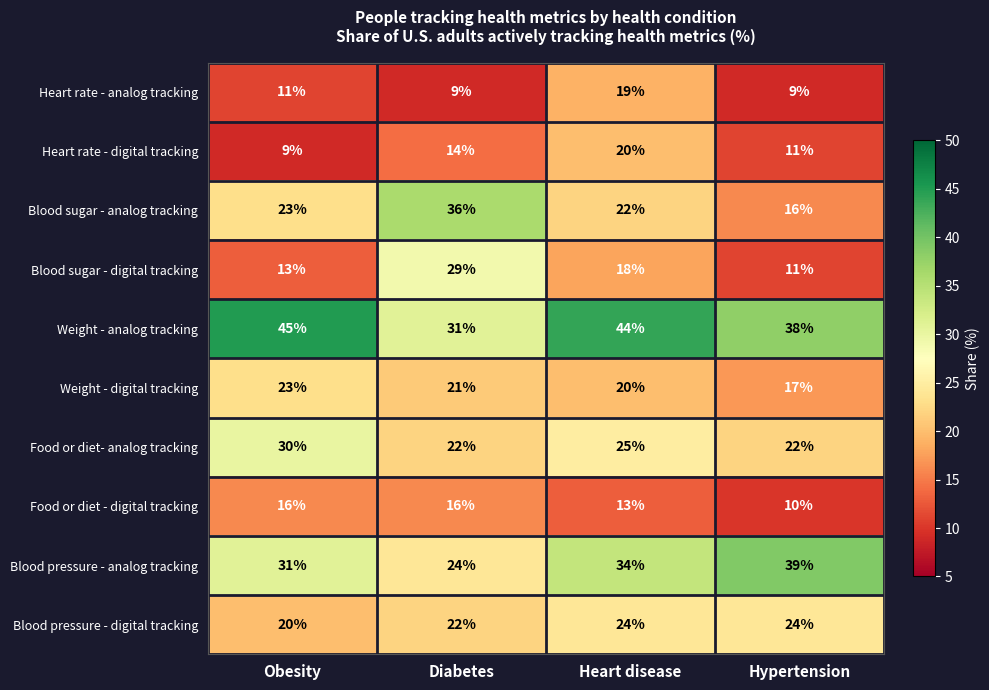

At how many categories does at least one series exceed 31?

4